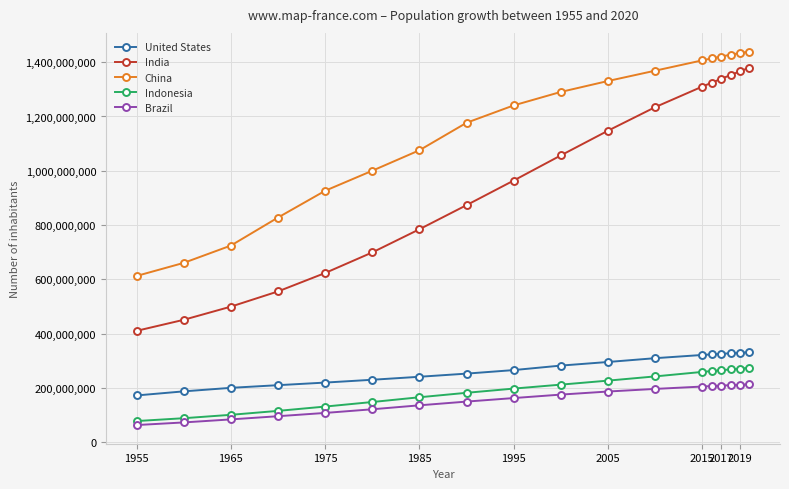

Which series has the widest spread of values?

India